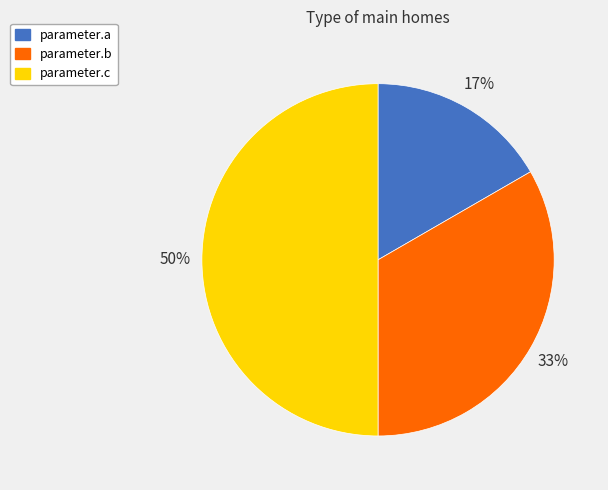

To the nearest percent, what is the difference between the largest and smallest slice percentages?

33%